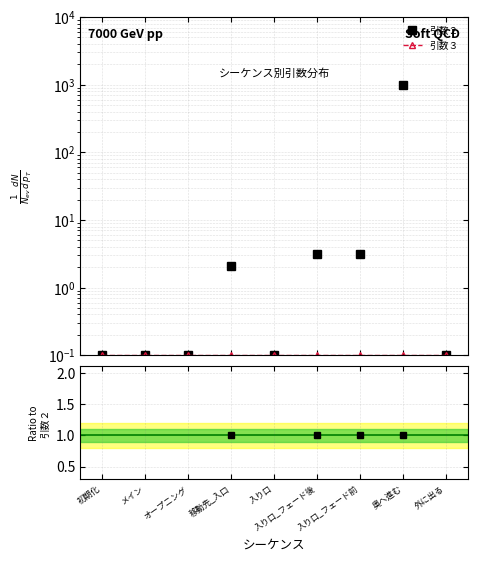

Which category has the lowest value in the 引数３ series?

初期化